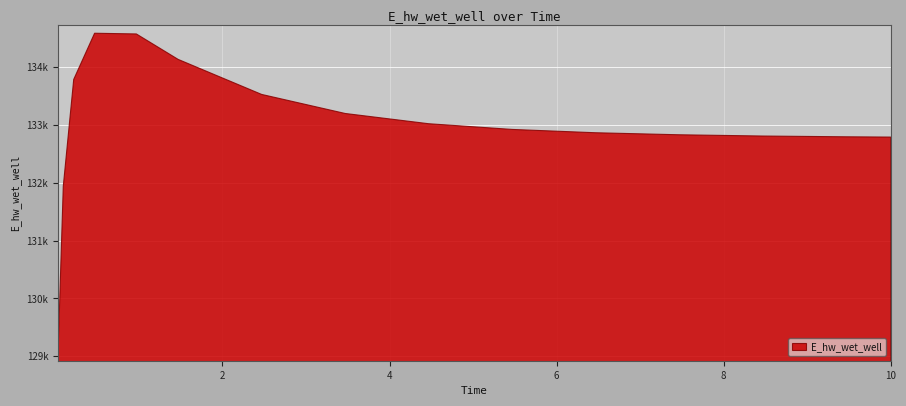

How many data points are less than 132920?

7